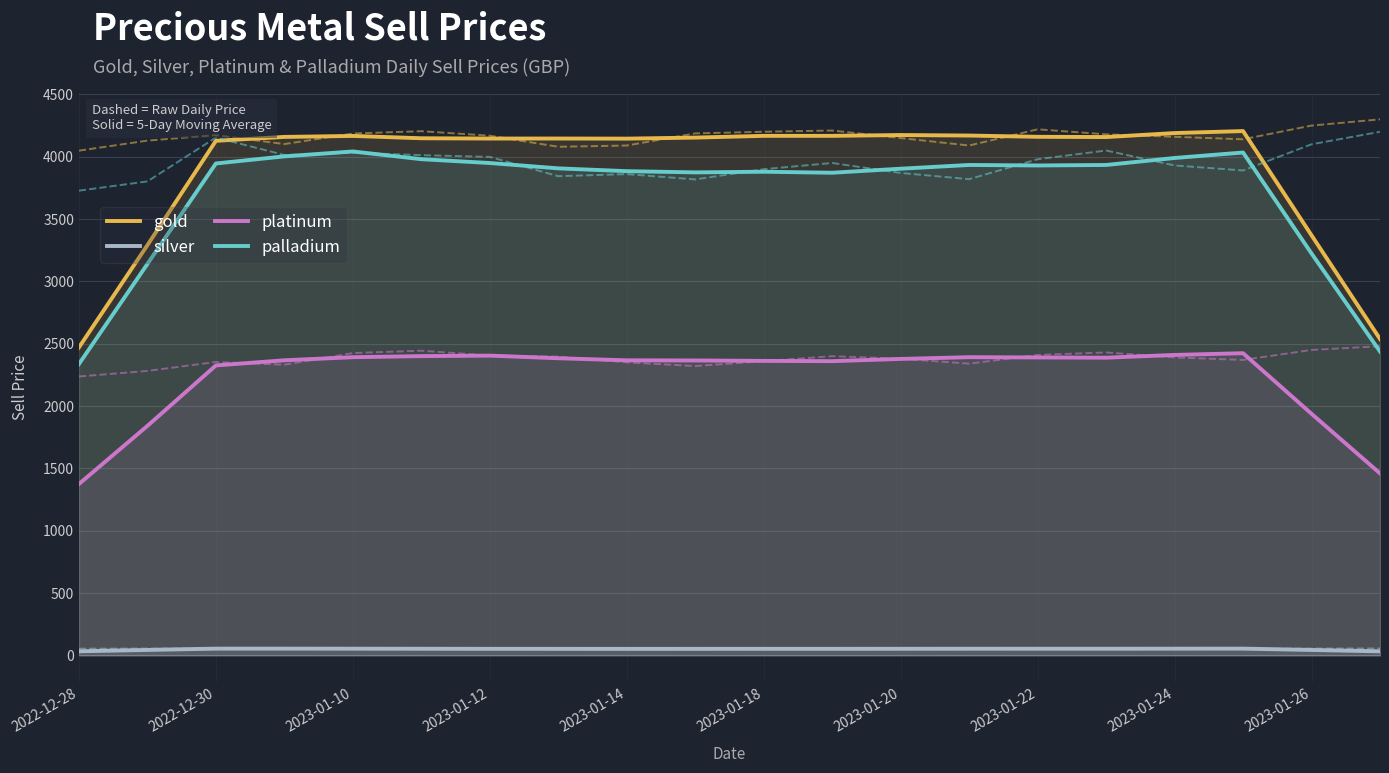

What is the minimum value for palladium?

2336.8